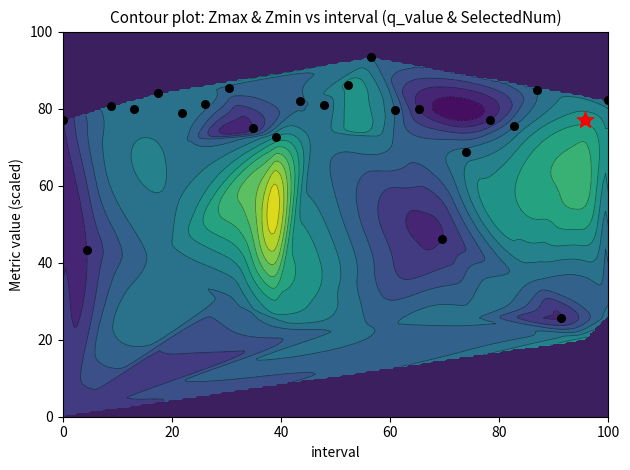

How many data points are above 79?

13